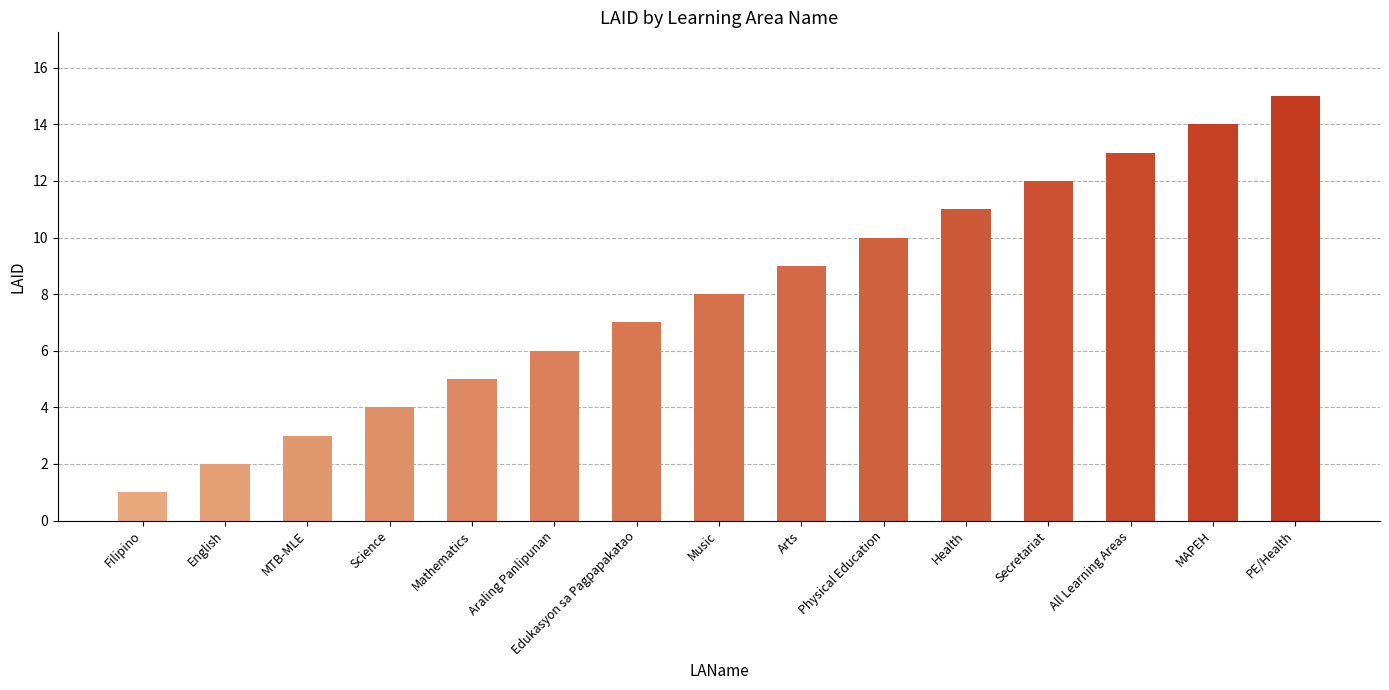

Which has a higher value, Mathematics or English?

Mathematics